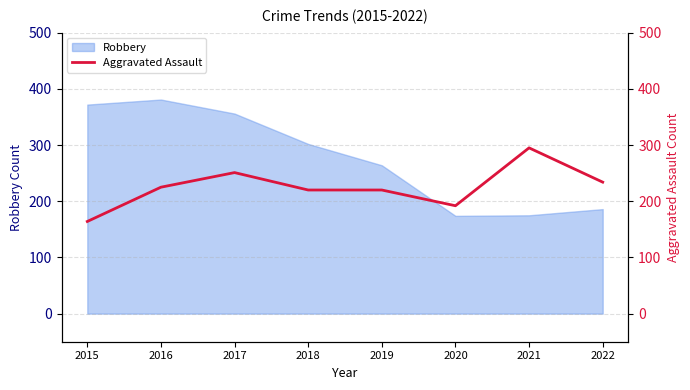

Is it true that Robbery equals 356 at 2017?

True